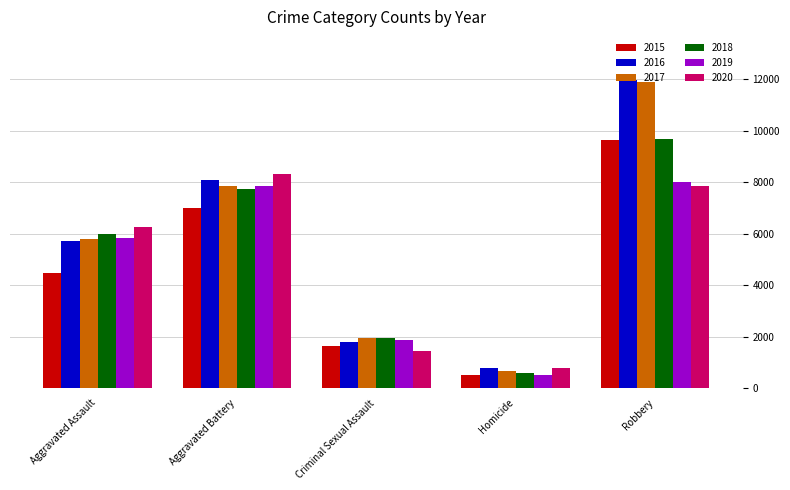

How many data points in 2017 are less than 5793?

2